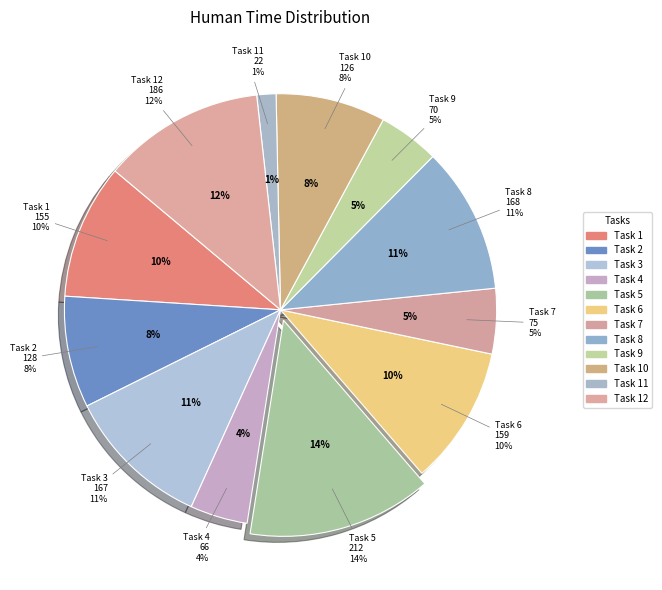

To the nearest percent, what is the average slice percentage?

8%